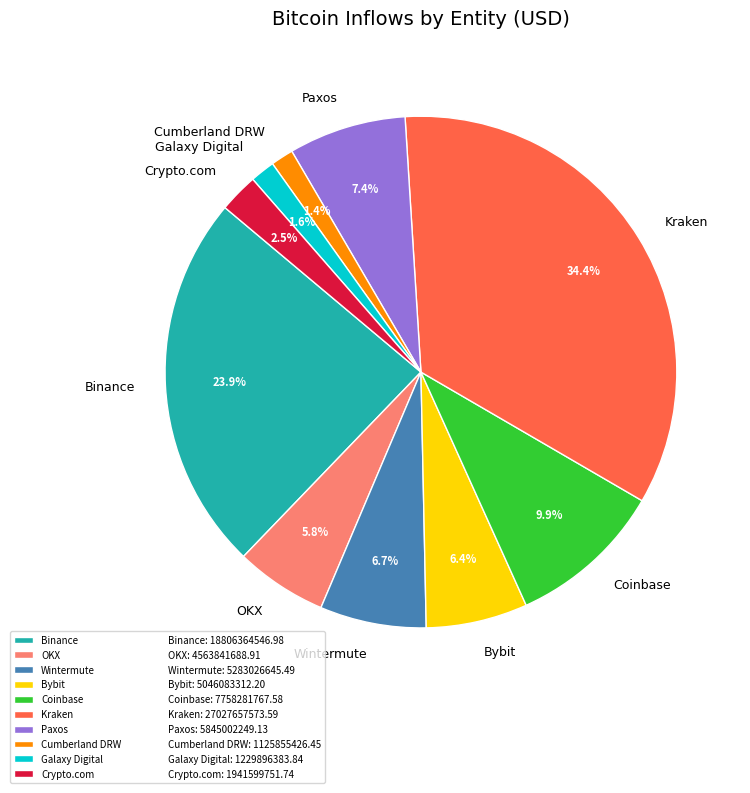

True or false: Wintermute accounts for 7% of the total.

True